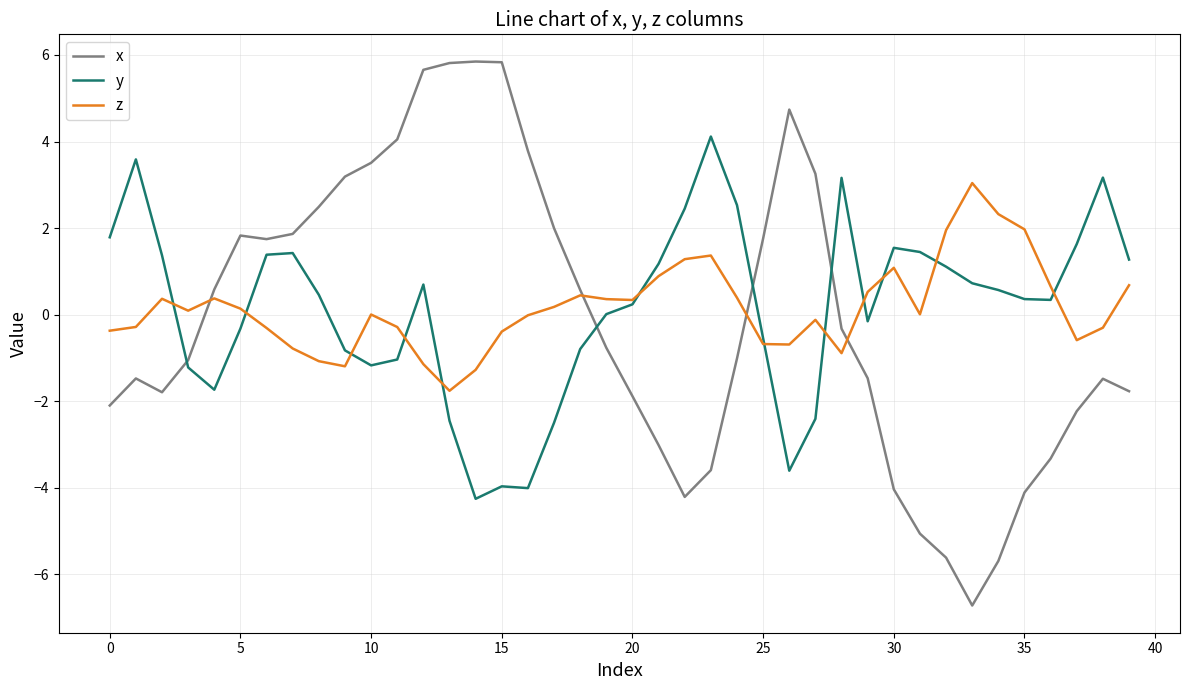

Rank the series by their maximum value, from lowest to highest.

z, y, x